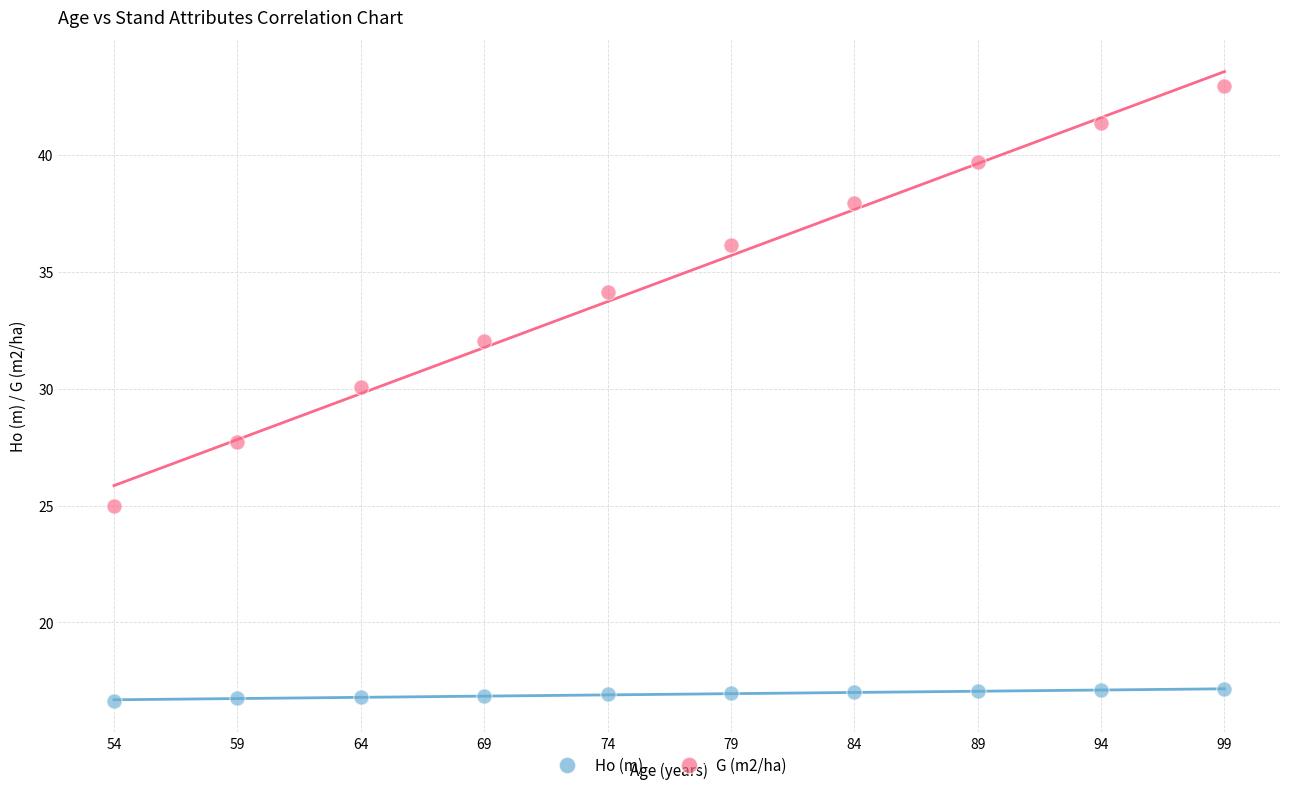

Across all data points, what is the range of Y values (max minus min)?

26.3